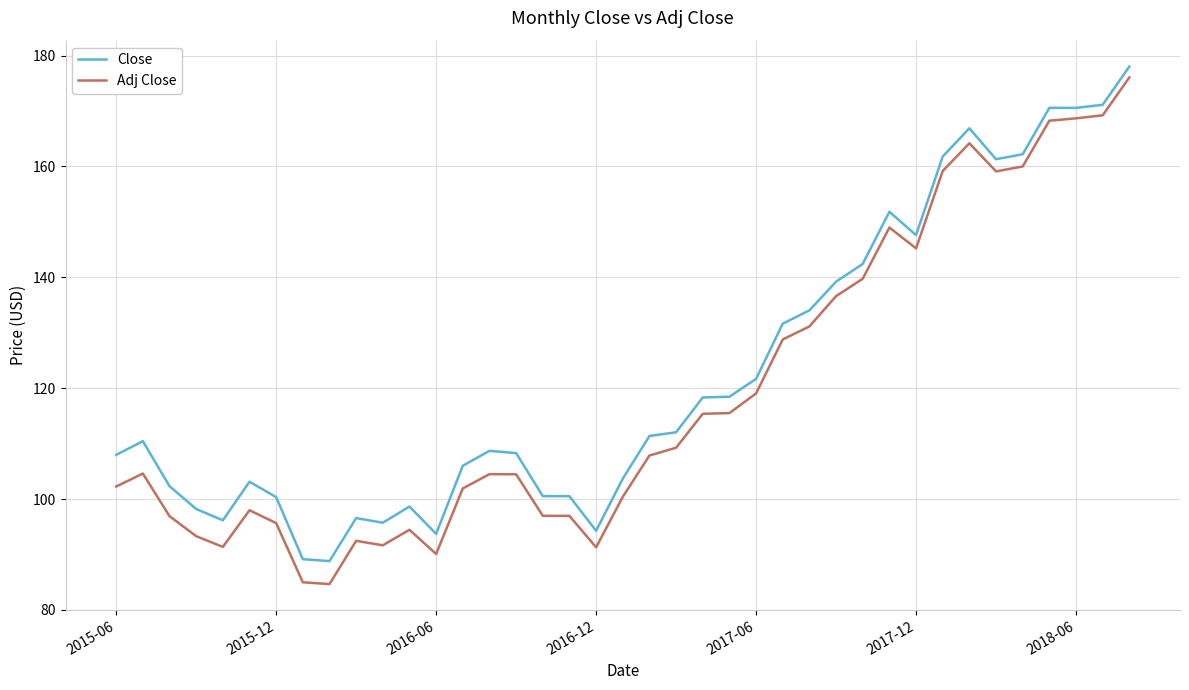

What is the difference between the maximum and minimum values in the Close series?

89.2